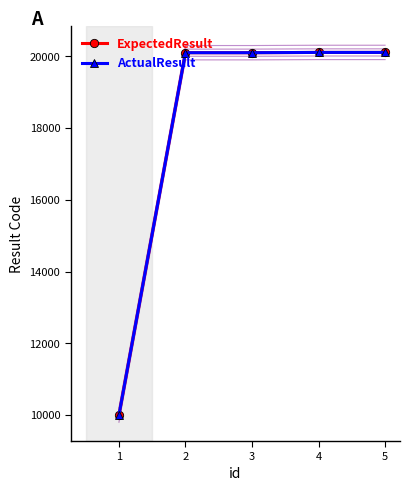

How many data points in ActualResult are less than 20103?

1